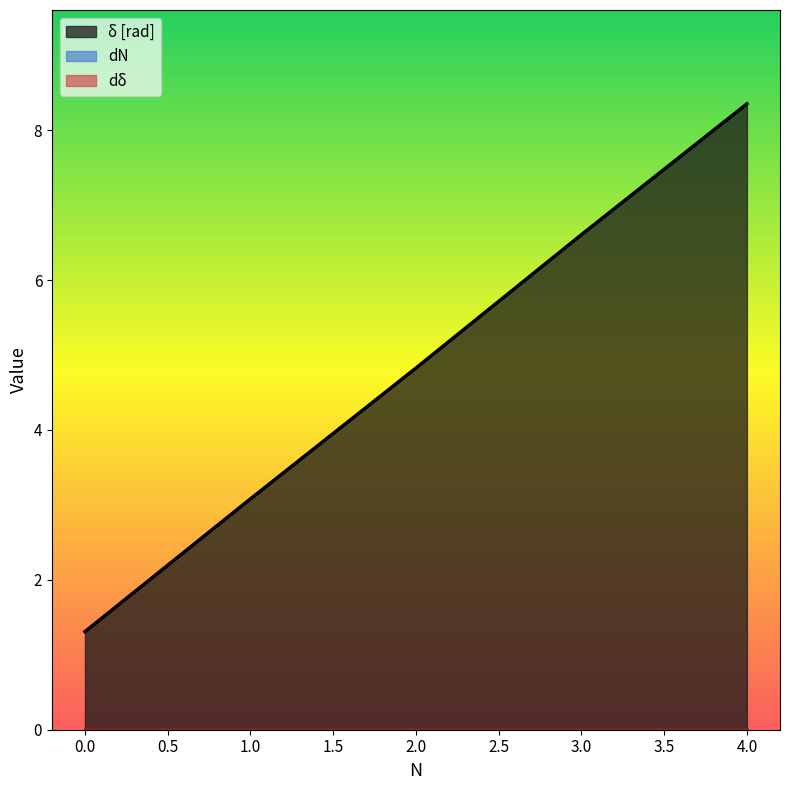

True or false: δ [rad] and dδ intersect in this chart.

False